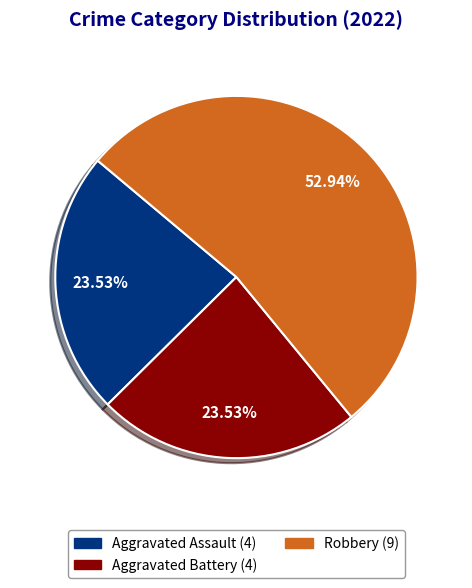

How many slices are in this pie chart?

3